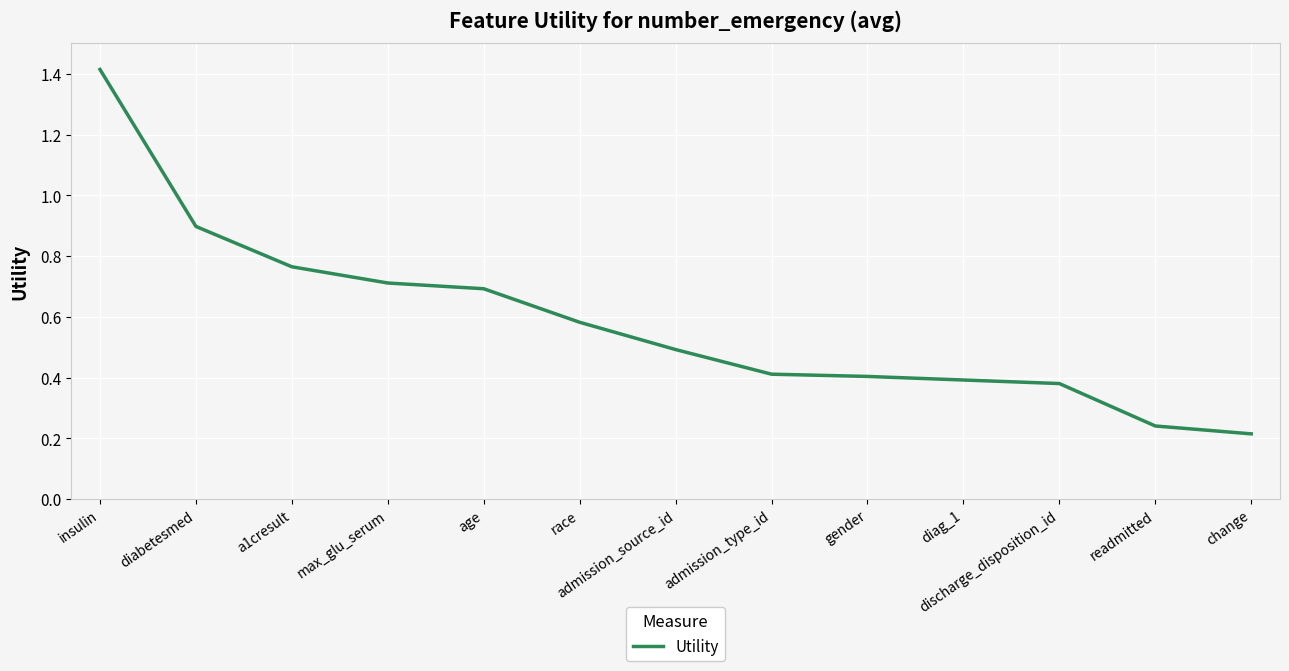

At which category does the chart reach its minimum across all series?

change